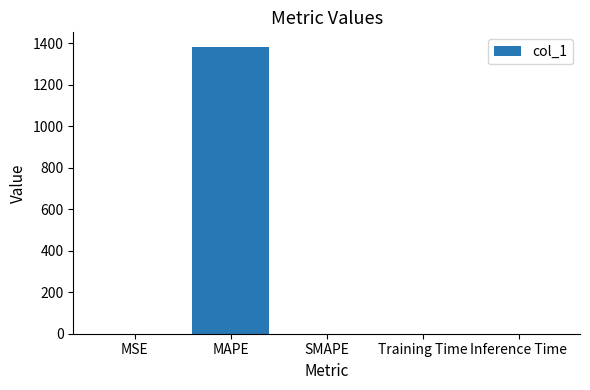

Which label corresponds to the largest value in the chart?

MAPE